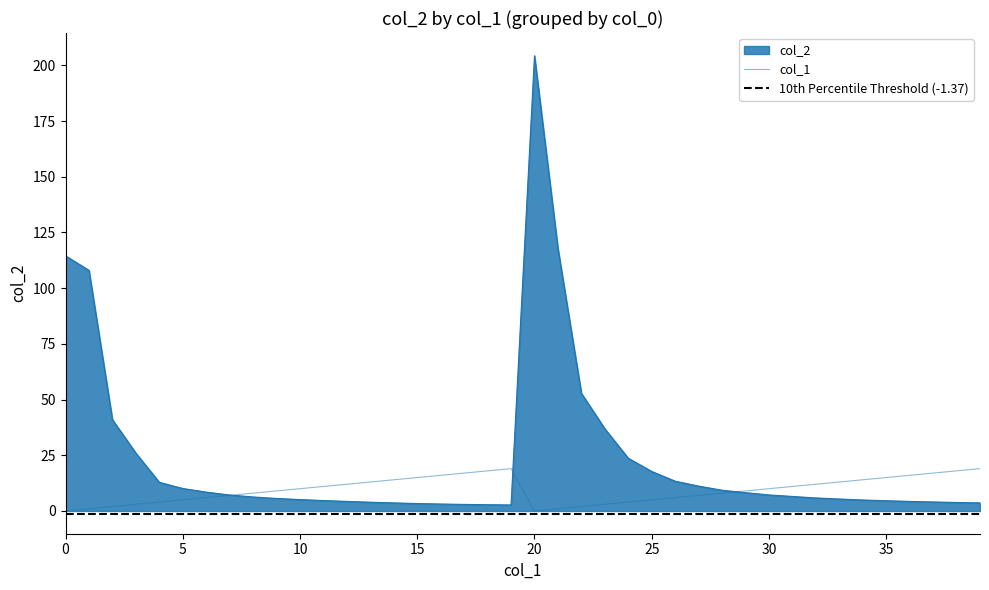

What is the label of the 3rd point from the right?

37